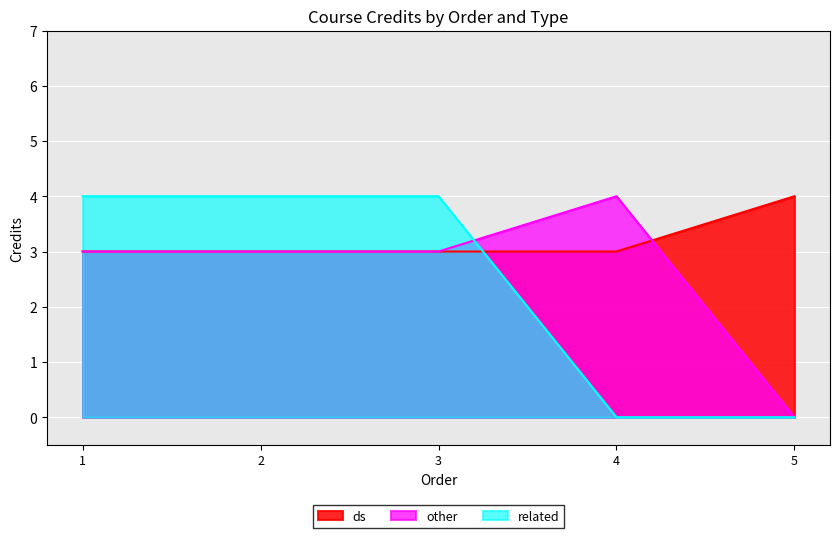

What is the sum of all other values?

13